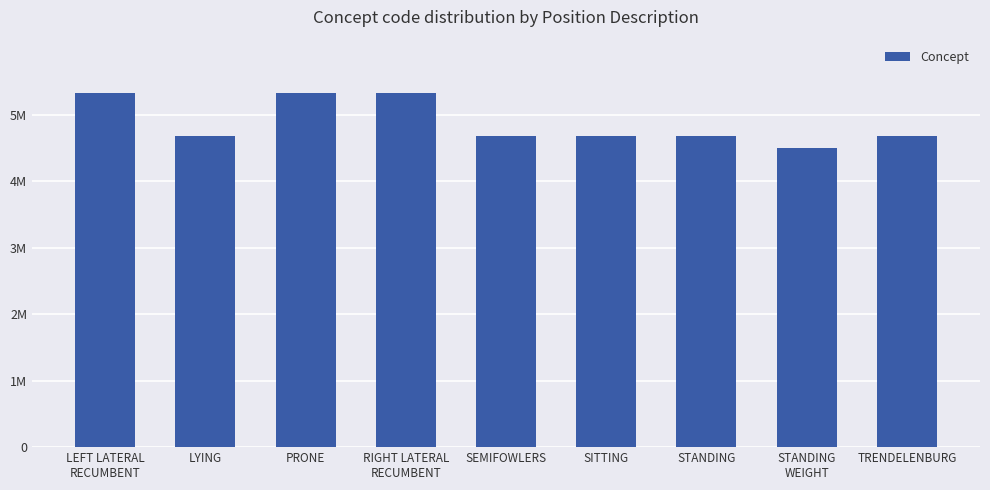

Where does the data first go above 4688703?

LEFT LATERAL
RECUMBENT